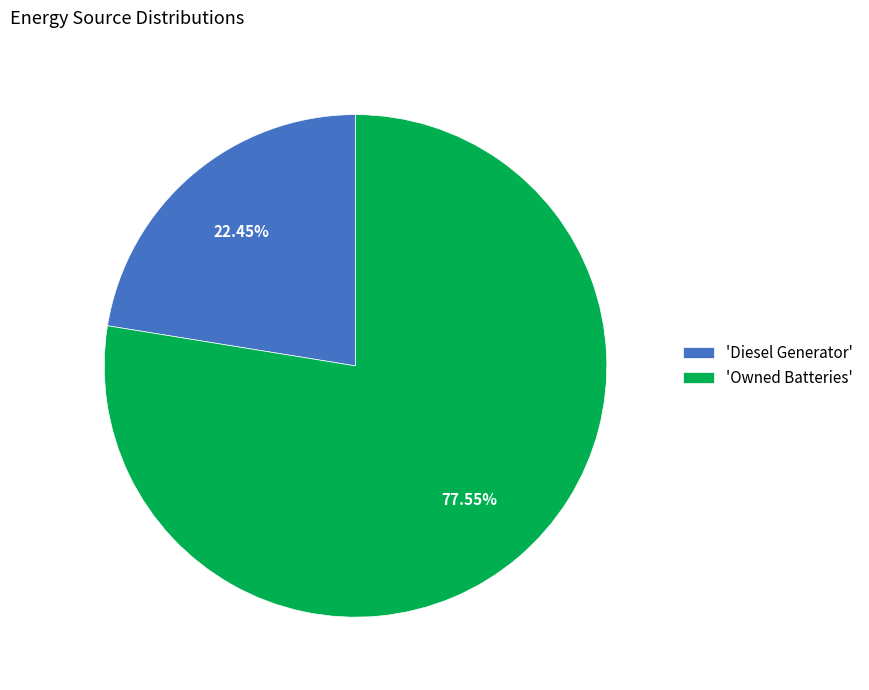

What is the majority slice?

'Owned Batteries'